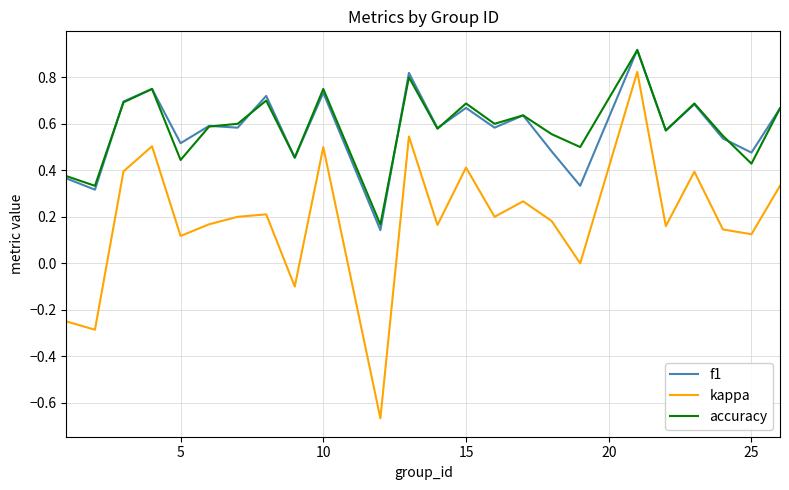

True or false: kappa and f1 intersect in this chart.

False